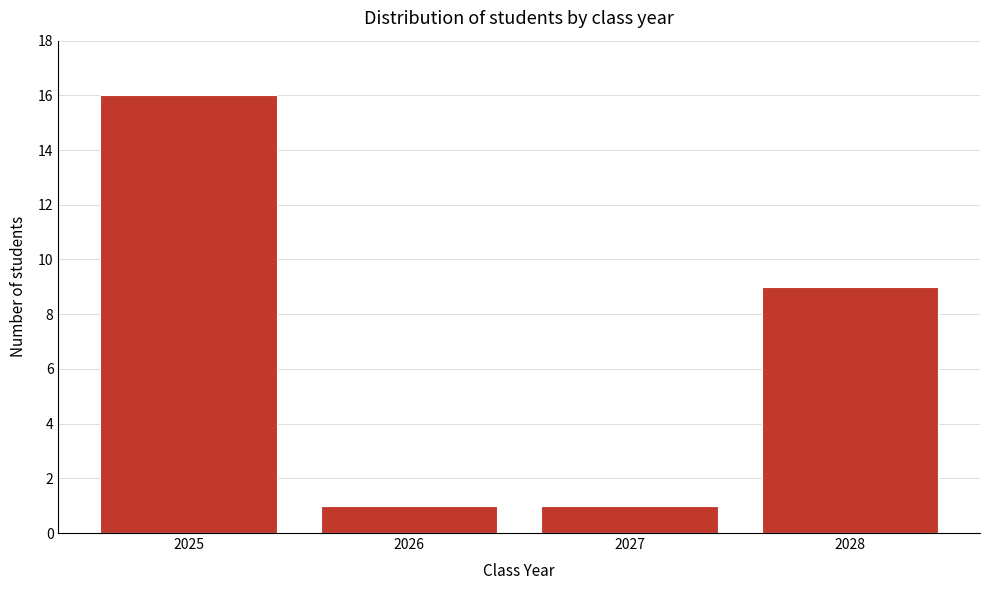

Reading left to right, transcribe all the data shown in this chart.

2025=16	2026=1	2027=1	2028=9